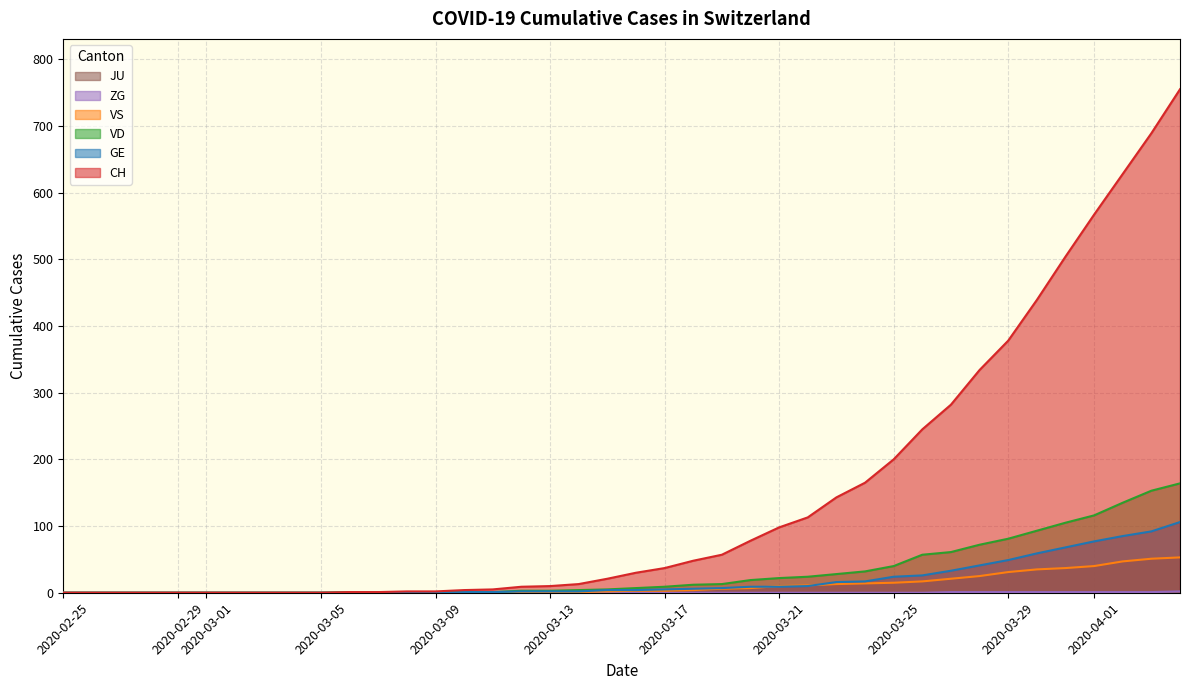

Which category has the lowest value in the VD series?

2020-02-25